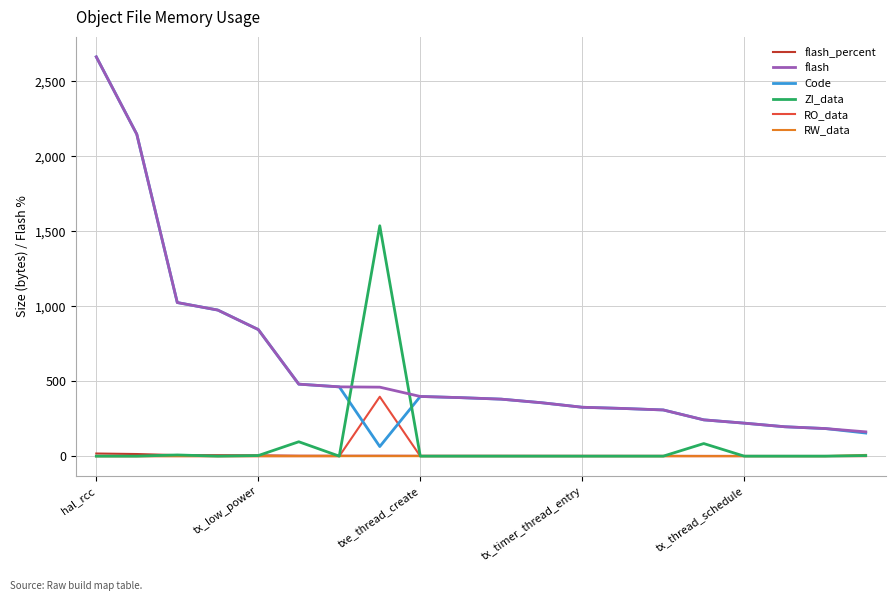

What is the maximum value for RO_data?

396.0